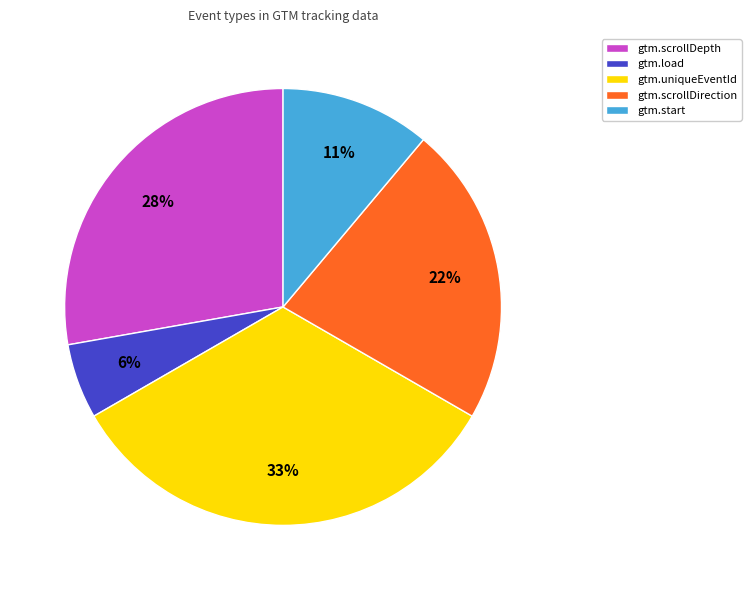

To the nearest percent, what is the average slice percentage?

20%